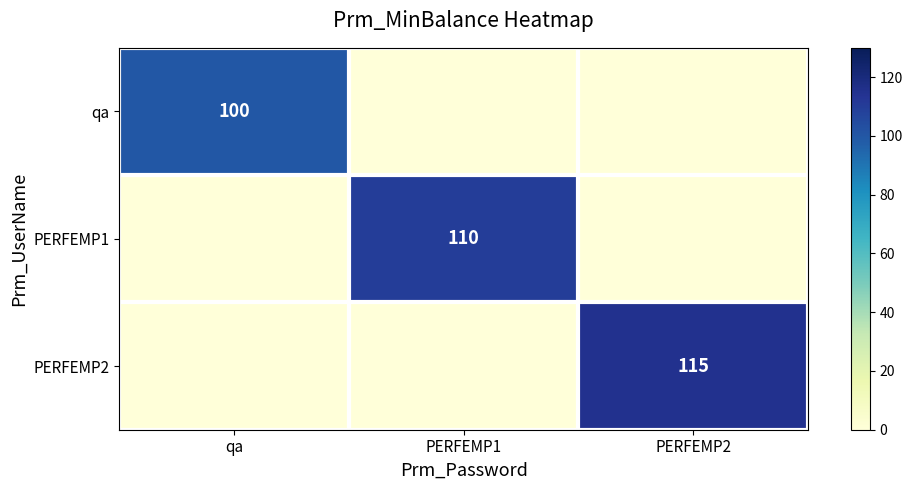

True or false: qa has a value of 133 at qa.

False